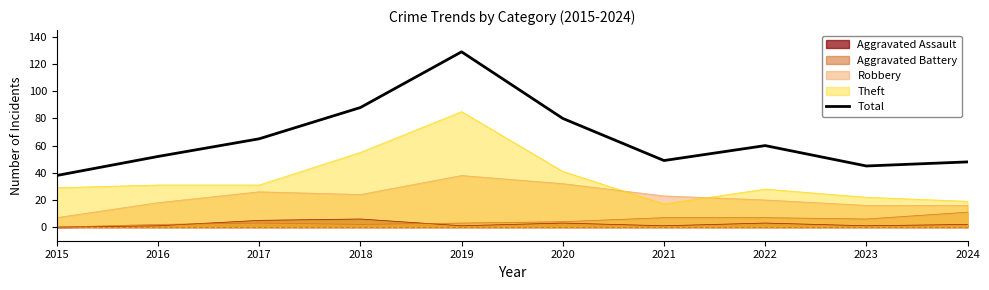

What is the ratio of the value at 2017 to the value at 2024?

1.4